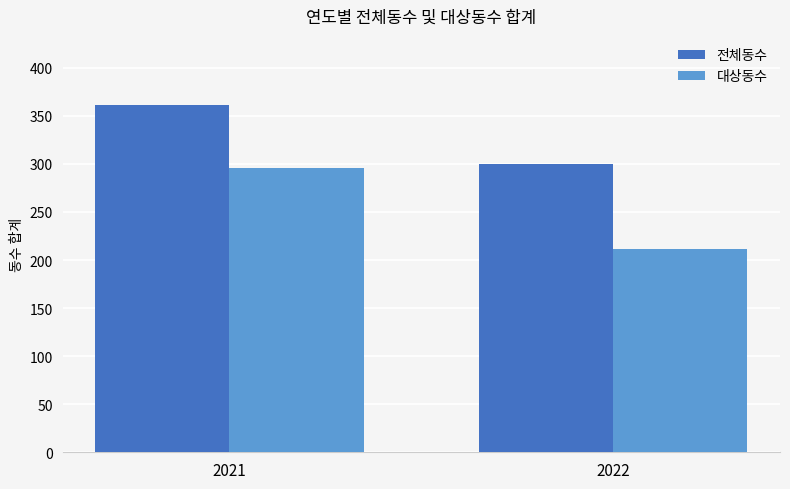

Which series has the widest spread of values?

대상동수